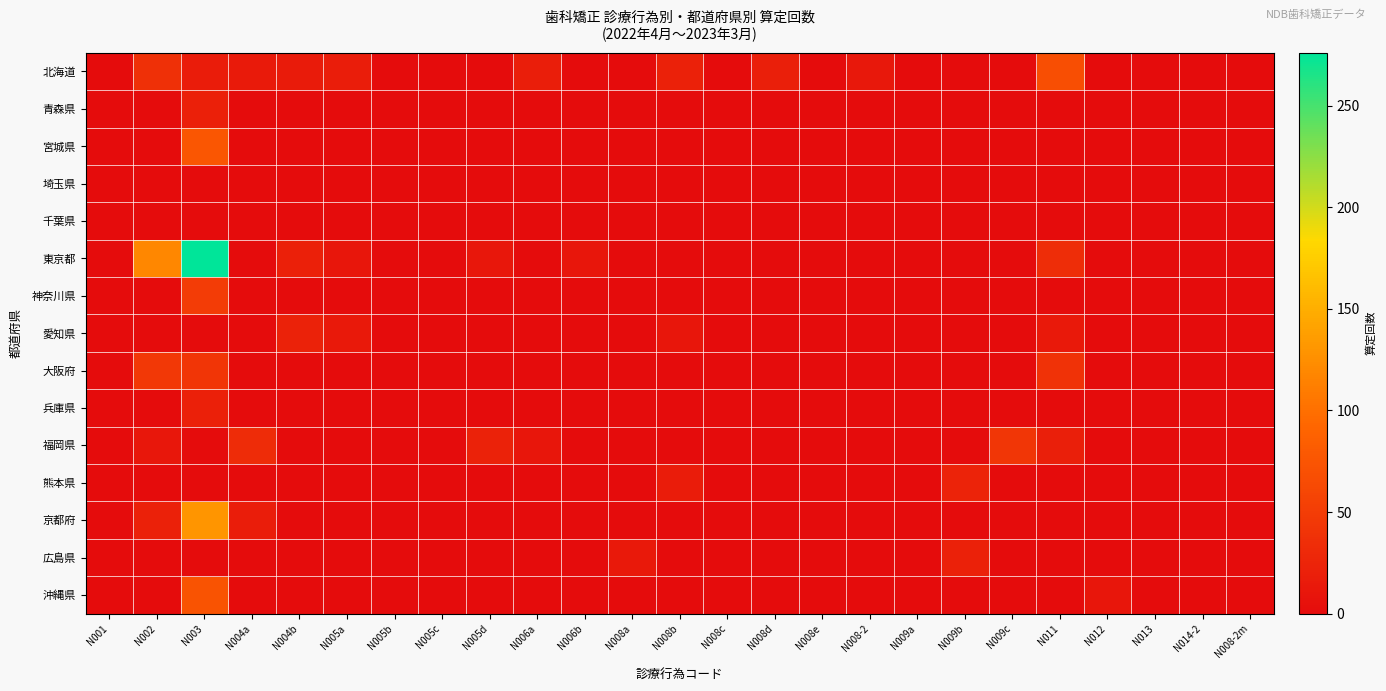

Between N006b and N009c, which is larger?

N006b